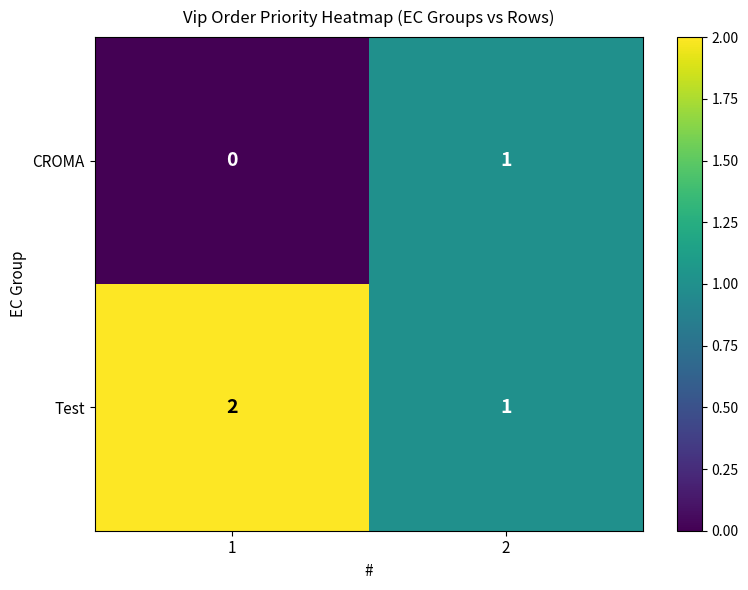

Is the value of CROMA at 2 greater than the value of Test at 1?

No